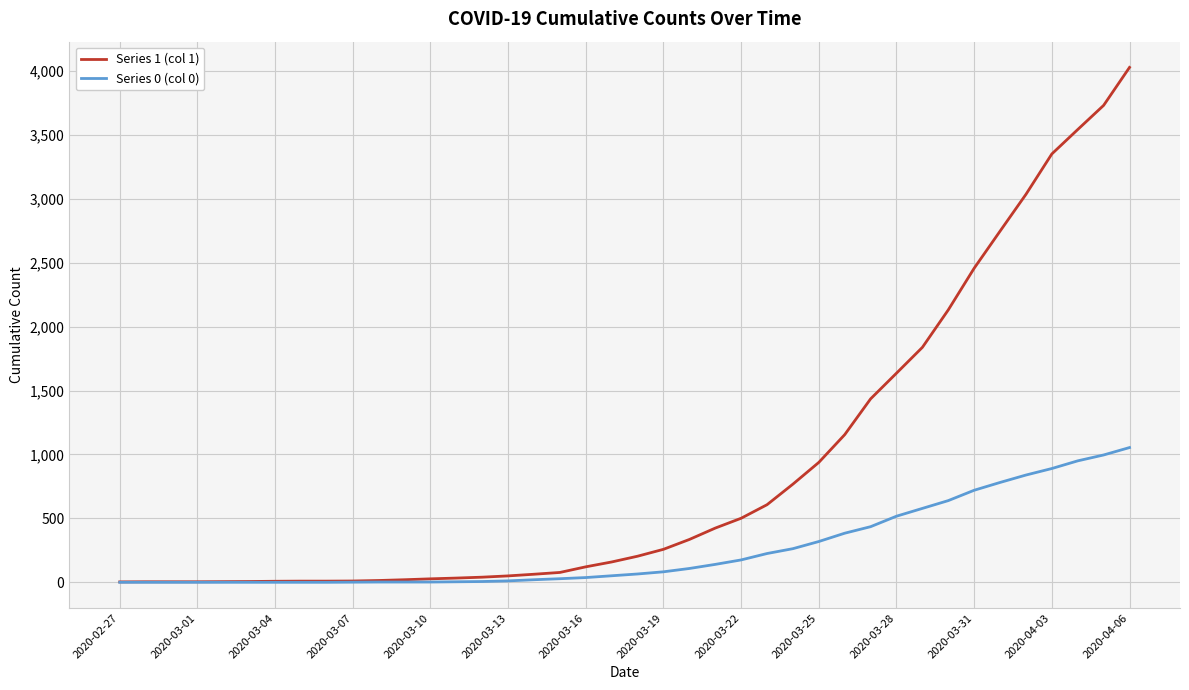

Rank the series by their maximum value, from lowest to highest.

Series 0 (col 0), Series 1 (col 1)